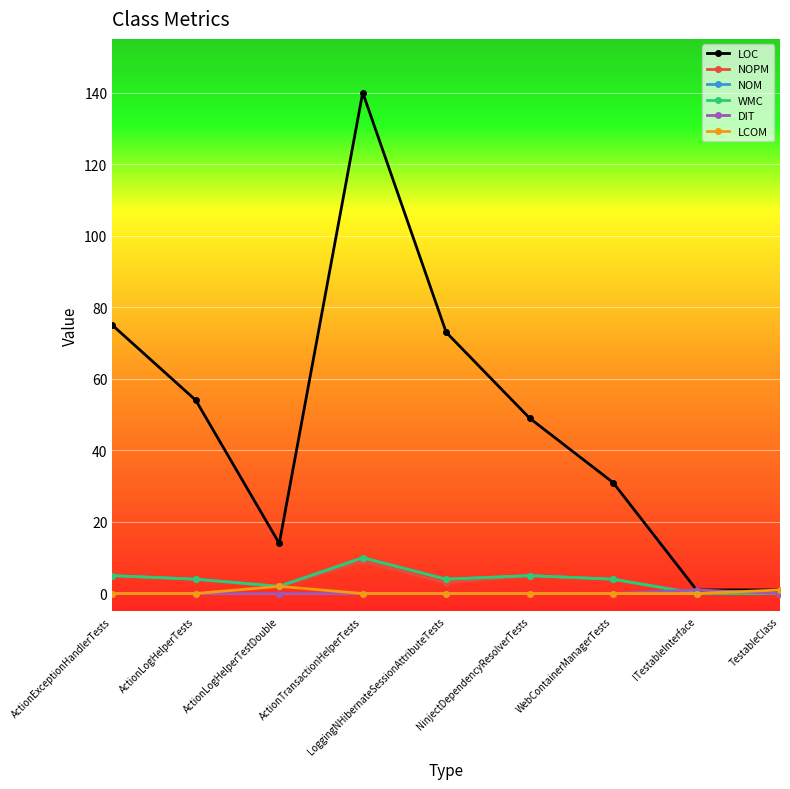

True or false: LCOM has more than 0 points higher than both neighbors.

True